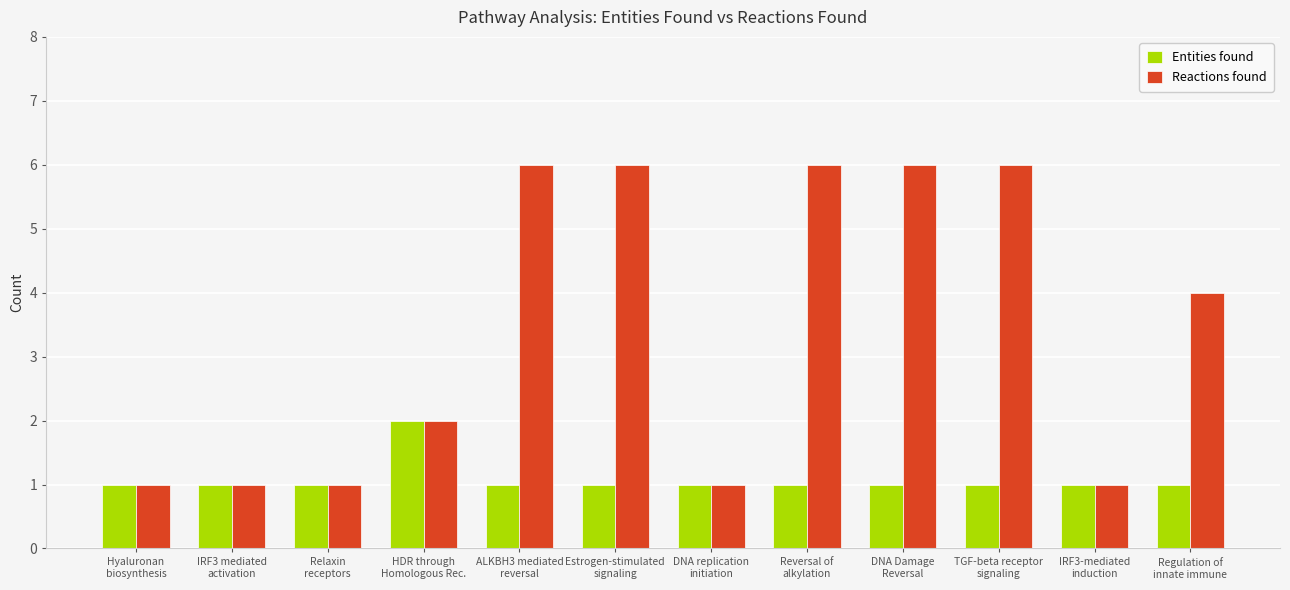

What is the average value of the Entities found series?

1